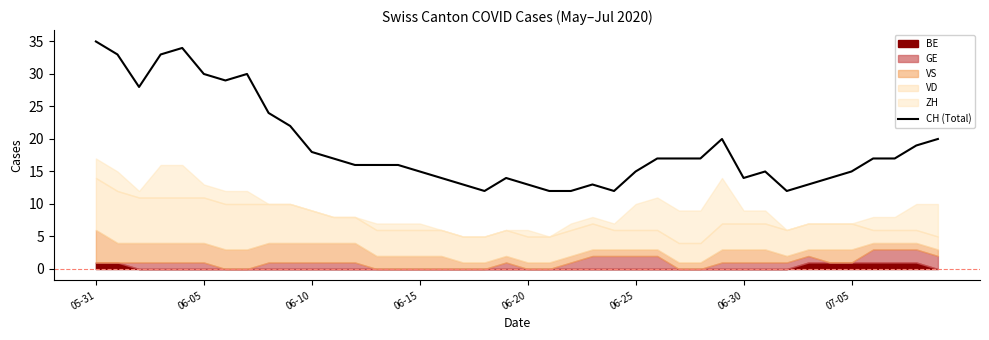

What is the difference between the maximum and second lowest values?

23